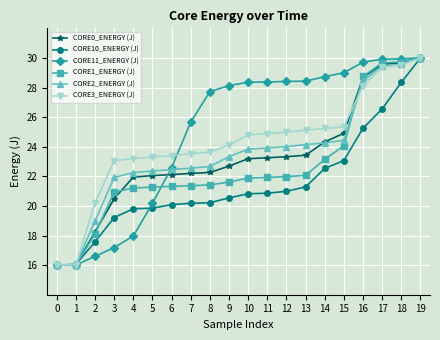

The value of CORE11_ENERGY (J) at 9 is 42.1. True or false?

False